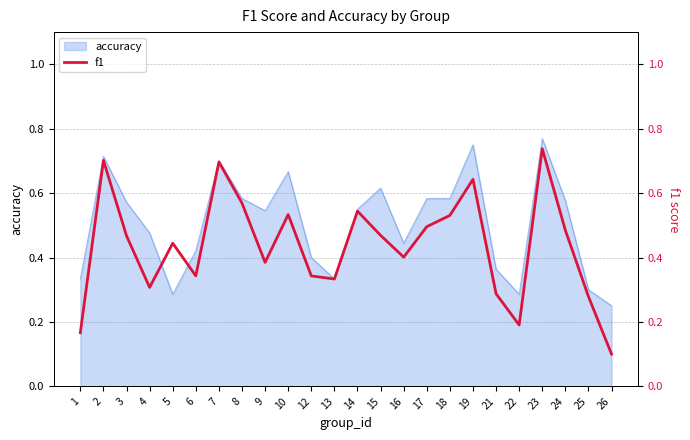

Reading right to left, what are all the values shown in this chart?

26=0.1	25=0.3	24=0.5	23=0.7	22=0.2	21=0.3	19=0.6	18=0.5	17=0.5	16=0.4	15=0.5	14=0.5	13=0.3	12=0.3	10=0.5	9=0.4	8=0.6	7=0.7	6=0.3	5=0.4	4=0.3	3=0.5	2=0.7	1=0.2